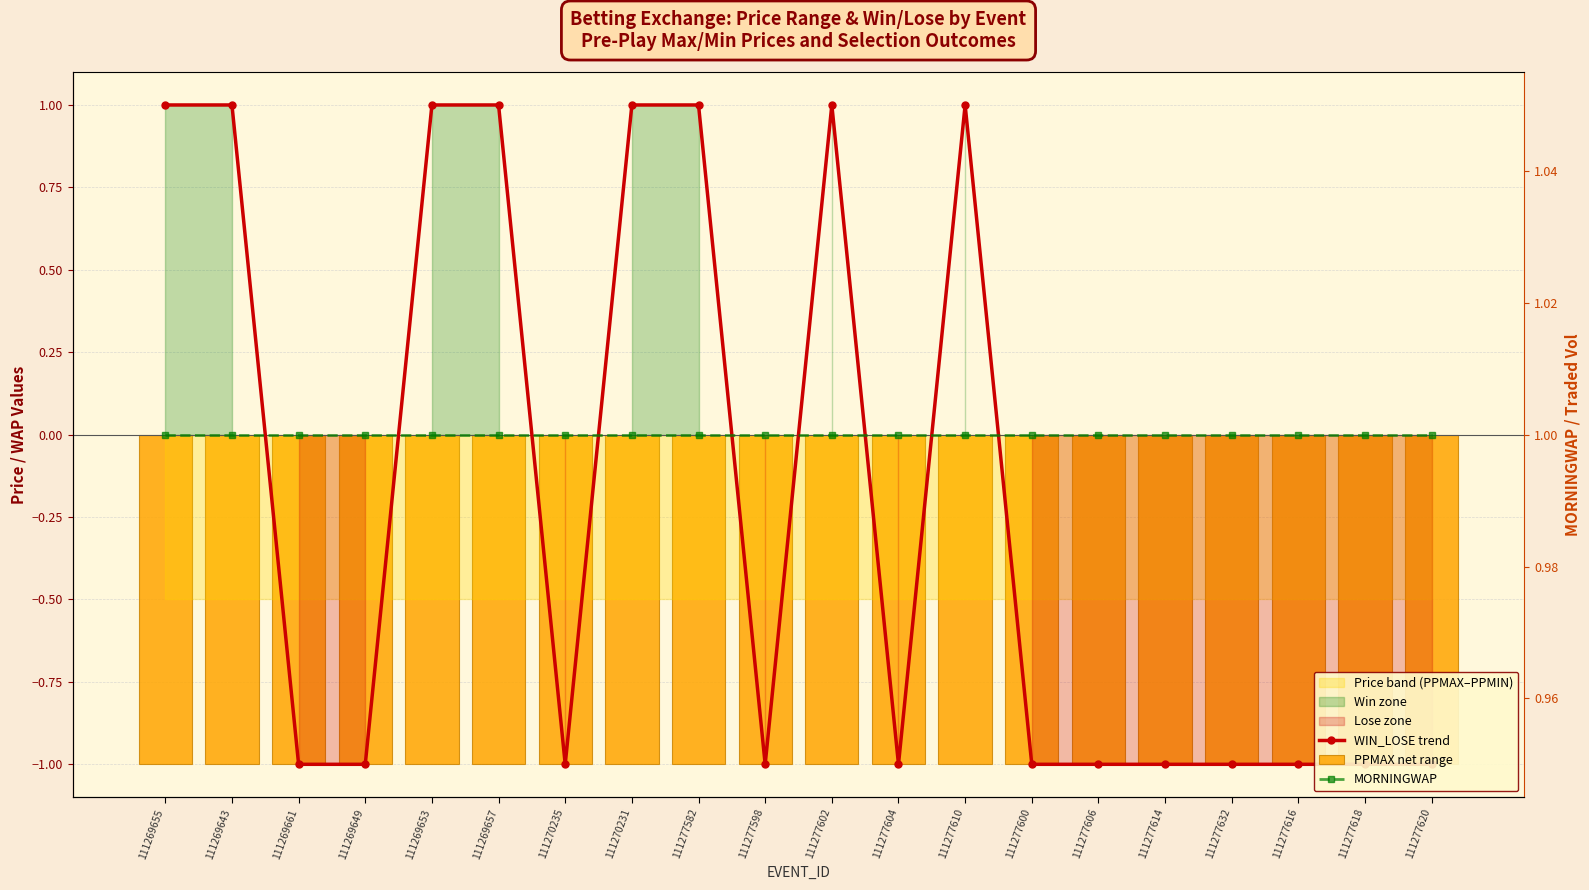

At how many categories does at least one series exceed 0?

20